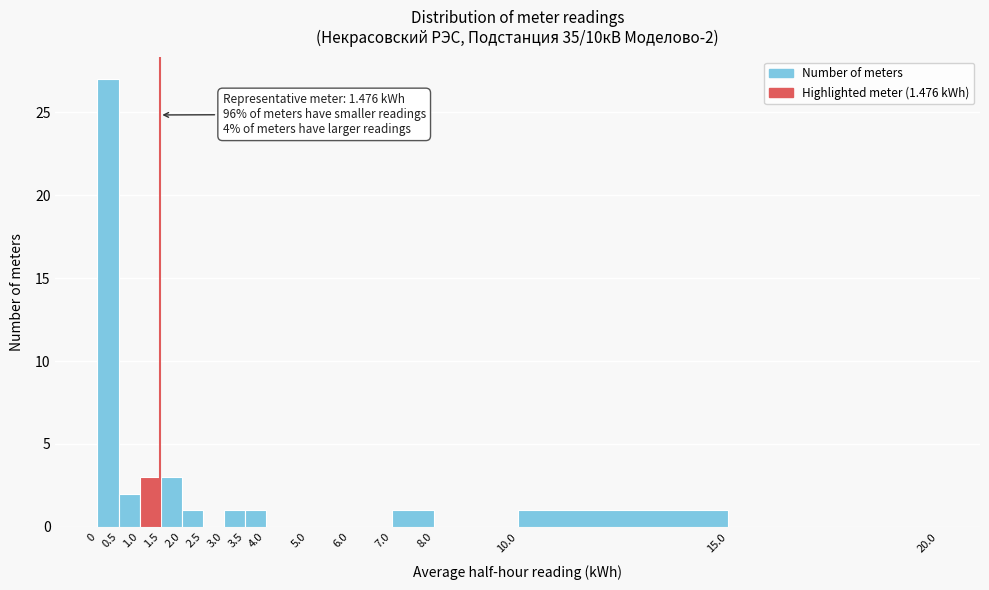

Which range on the x-axis has the tallest bar?

0 to 0.5